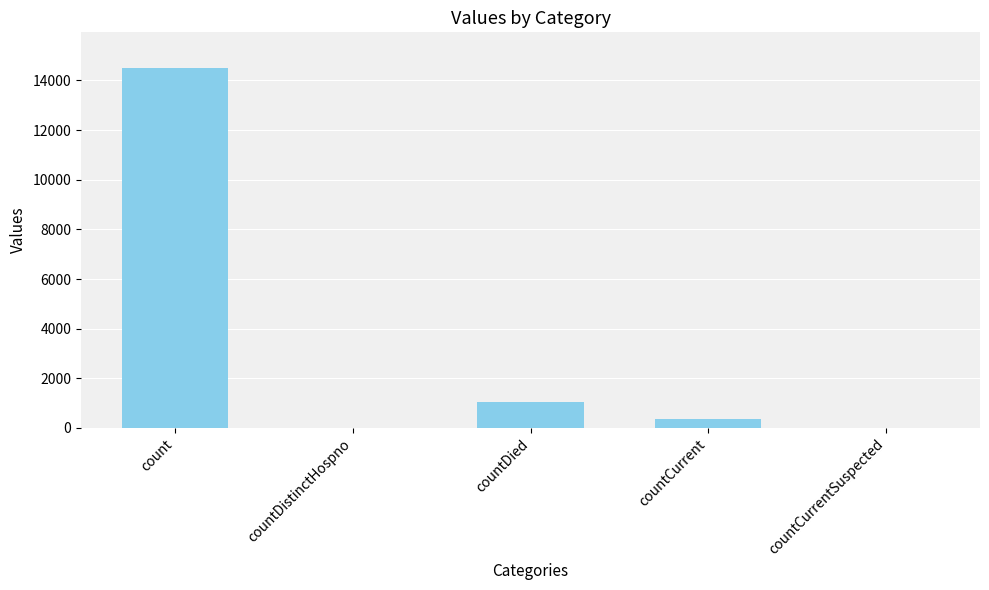

Reading left to right, extract all data points from this chart.

count=14488	countDistinctHospno=0	countDied=1033	countCurrent=345	countCurrentSuspected=0